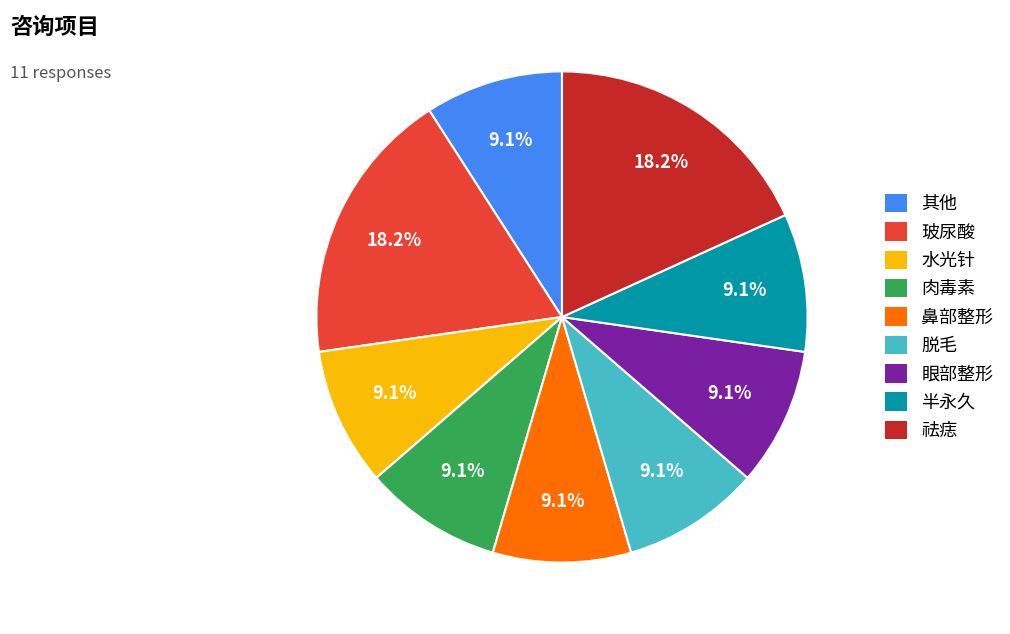

Approximately how many times larger is the value at 水光针 compared to 脱毛?

1.0